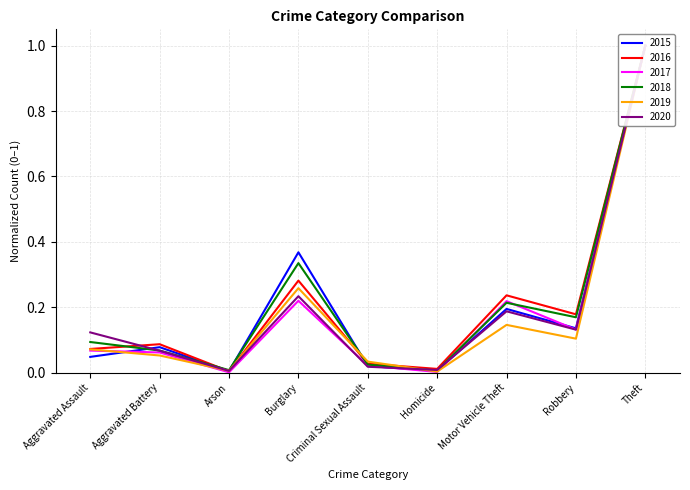

How many lines are shown in the chart?

6